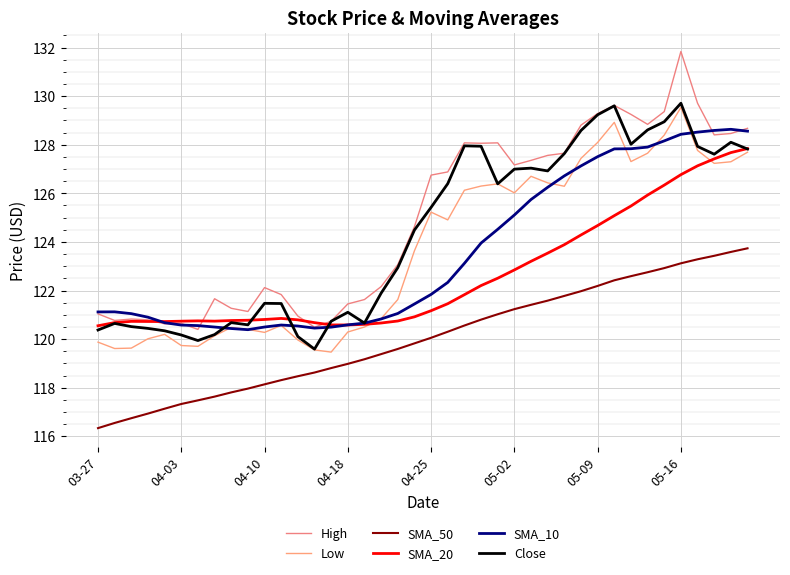

Is this an area chart (filled region under the line)?

No